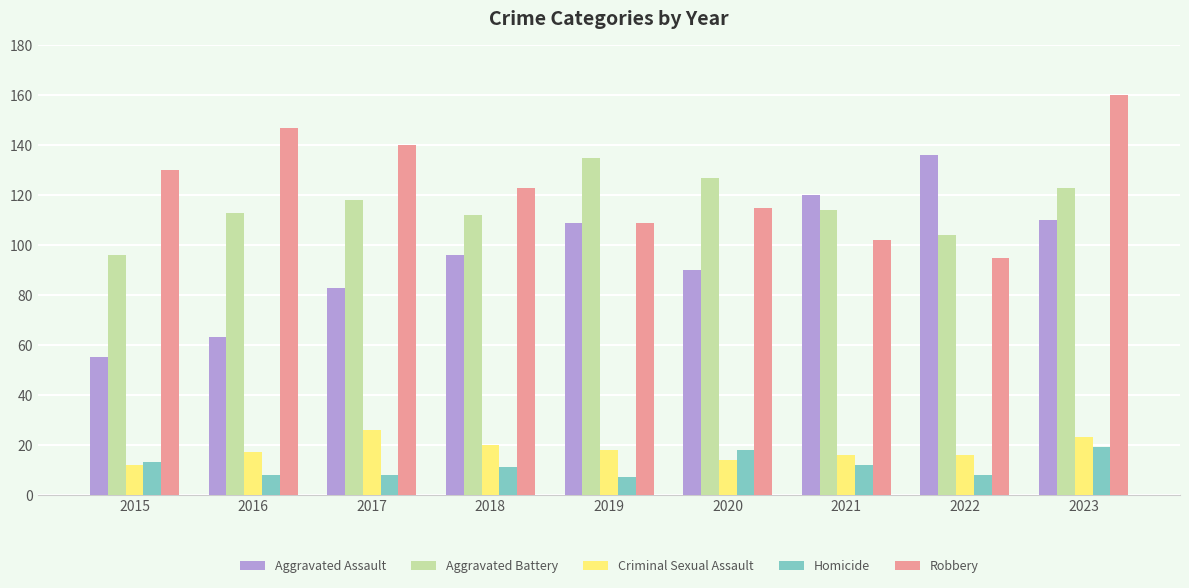

Which series has the largest total across all categories?

Robbery